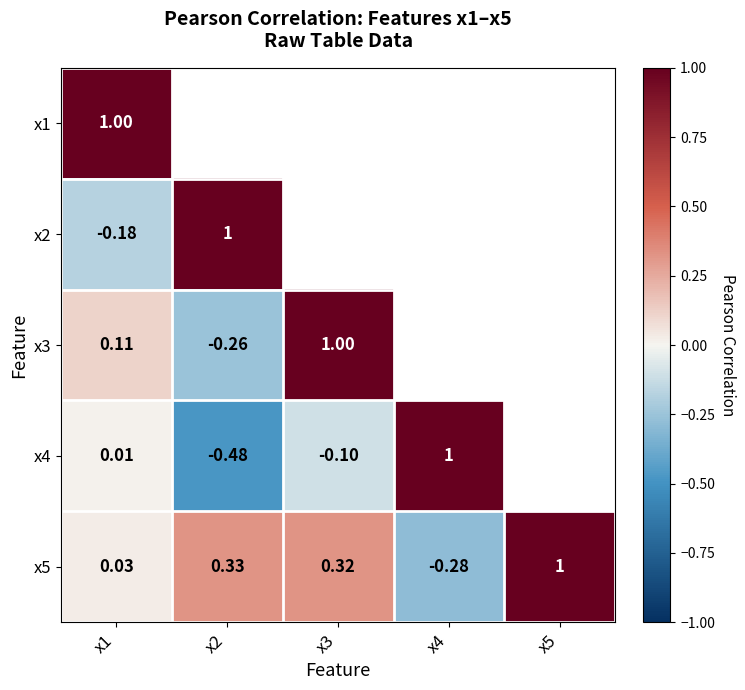

What is the difference between the maximum and minimum values in the x4 series?

1.5